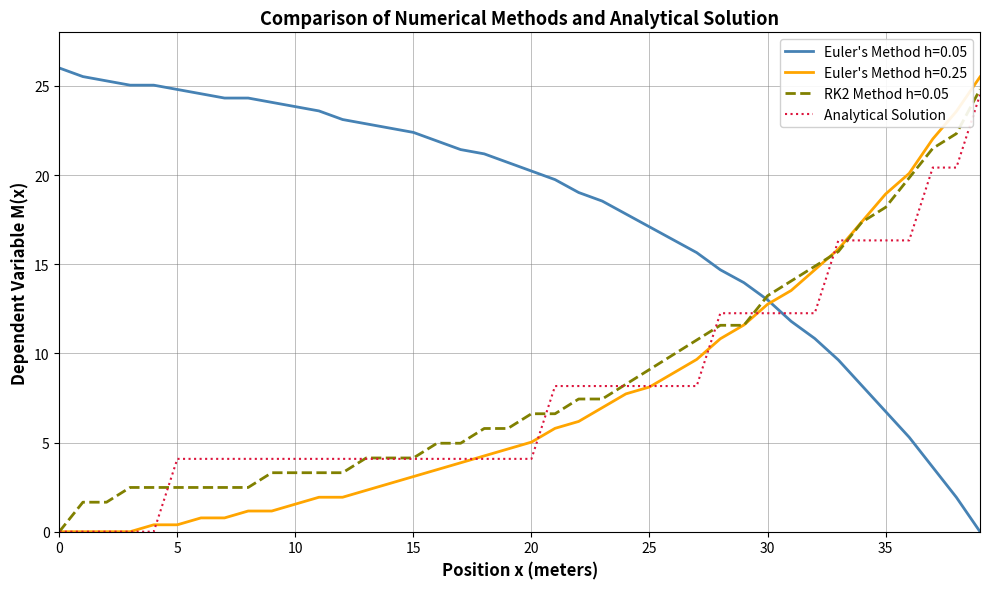

Which series has the largest total across all categories?

Euler's Method h=0.05